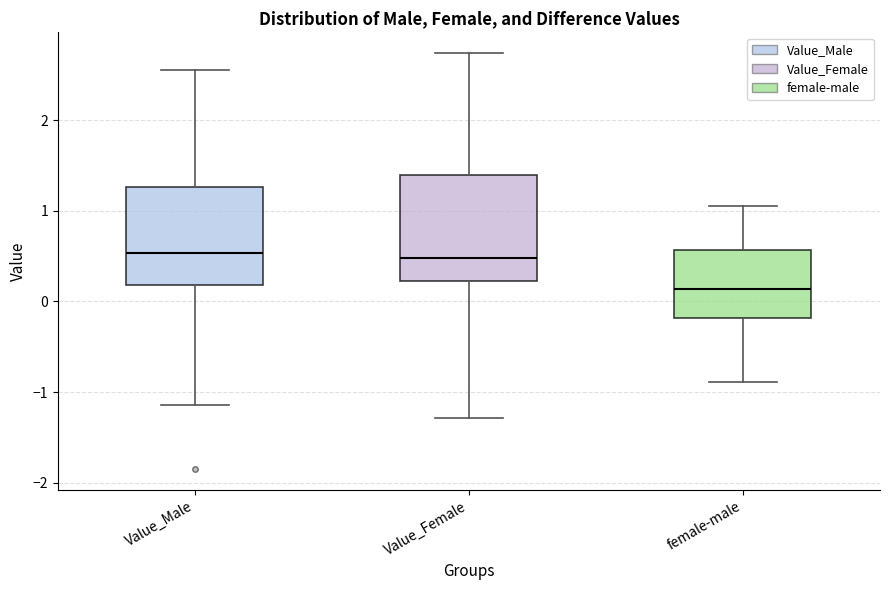

Which box's median line is the lowest?

female-male